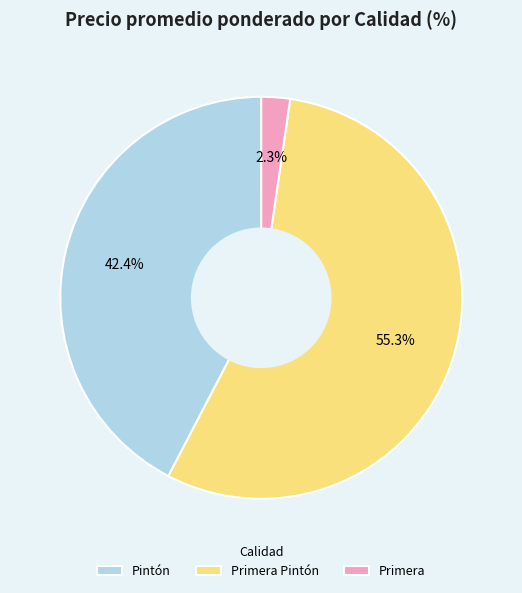

Is the sum of Primera and Pintón greater than half?

No